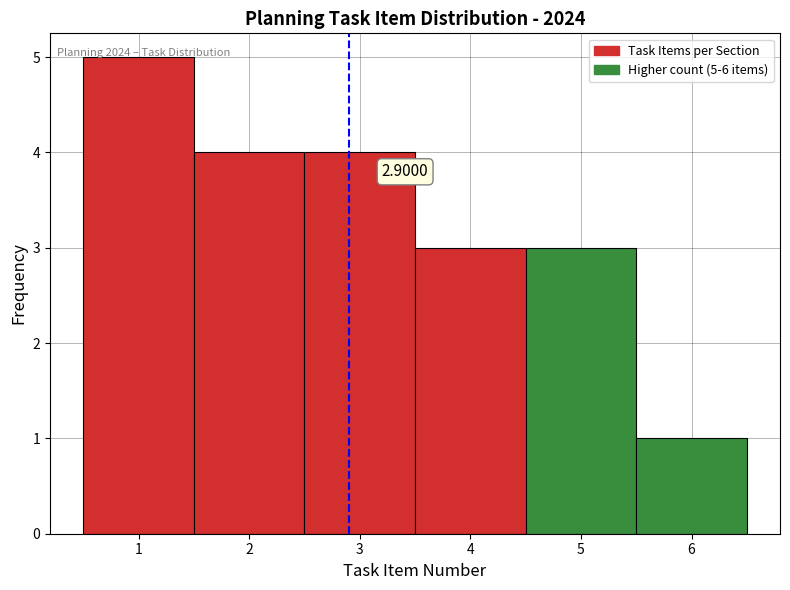

Over which range of the x-axis is the bar tallest?

0.5 to 1.5